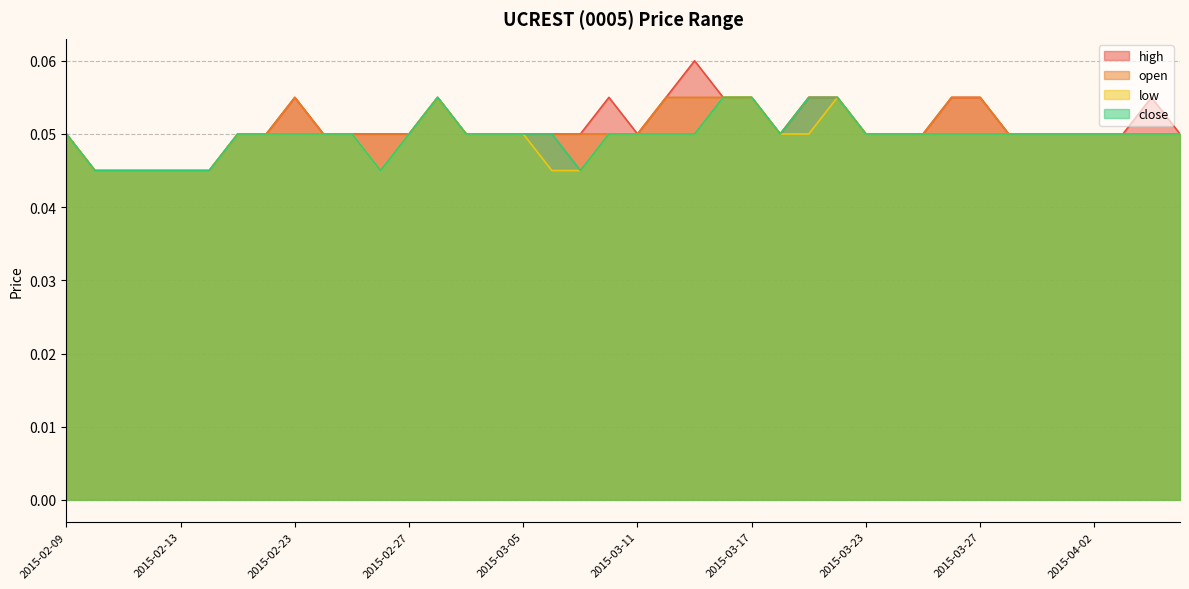

What value does the close series have at 2015-03-24?

0.1